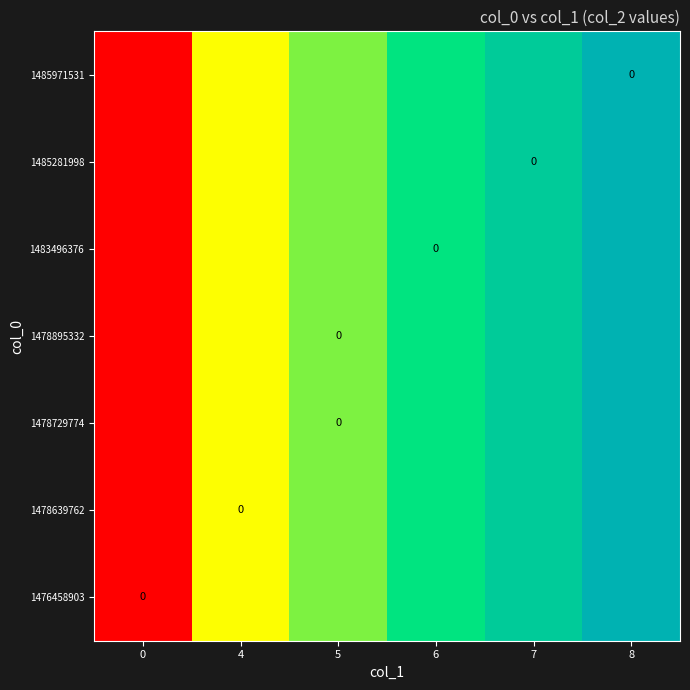

Which series has the widest spread of values?

row_0